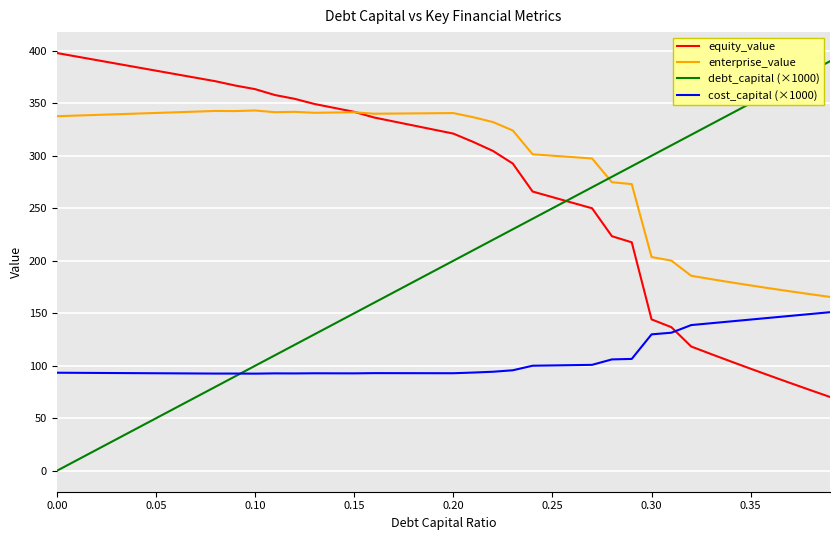

Which series has the widest spread of values?

debt_capital (×1000)